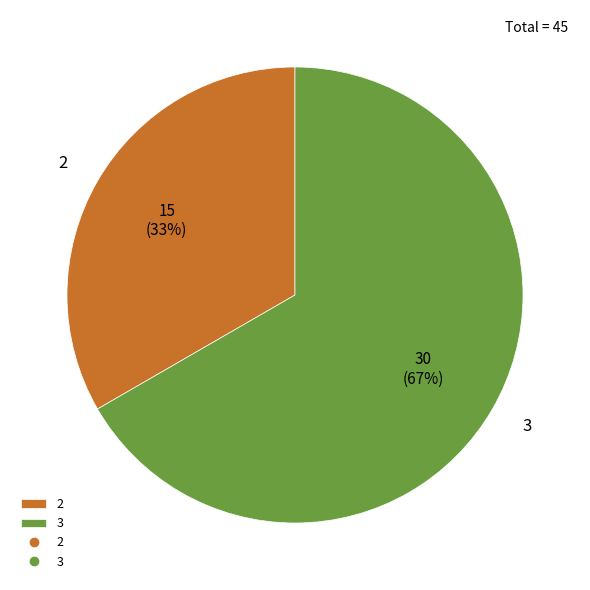

To the nearest percent, what is the combined percentage of 2 and 3?

100%